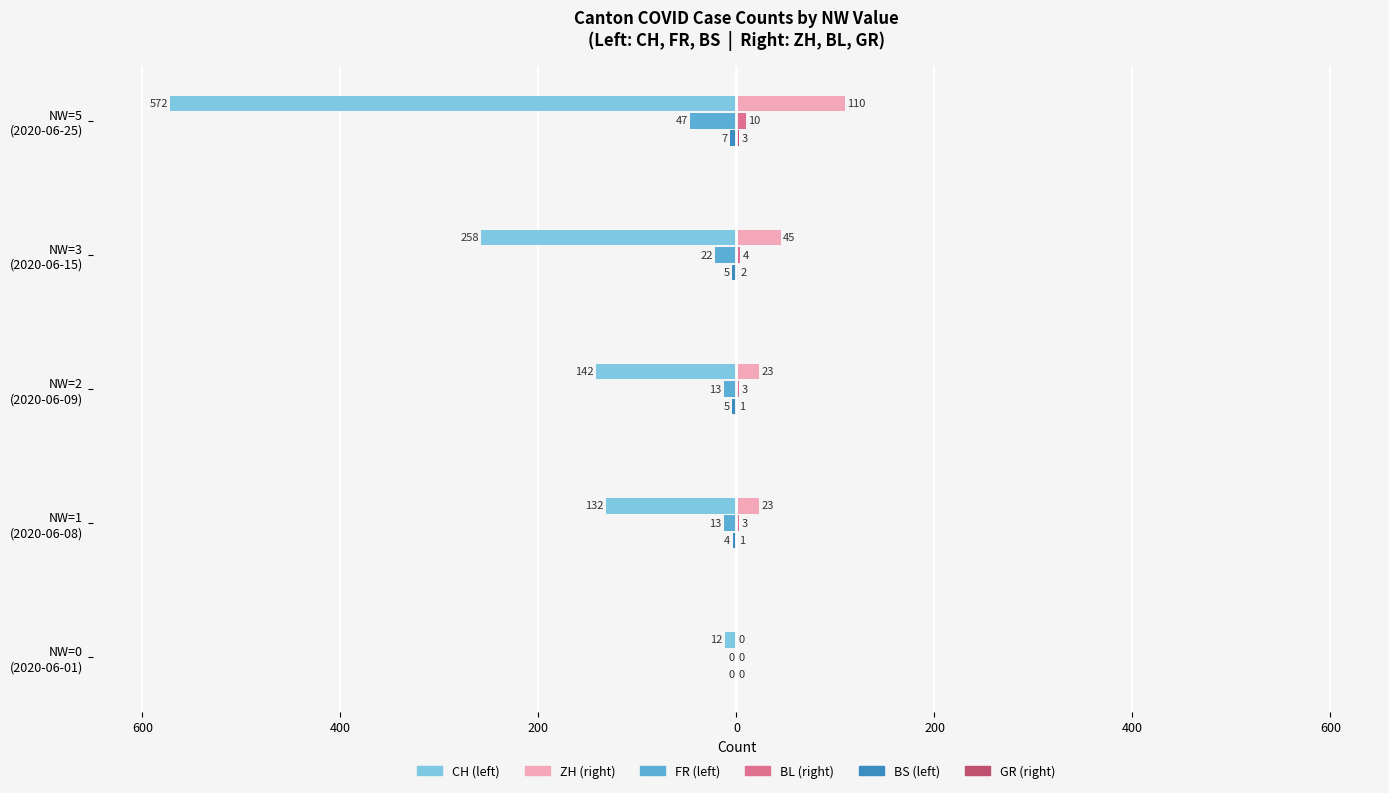

The value of CH at NW=5 (2020-06-25) is -278. True or false?

False